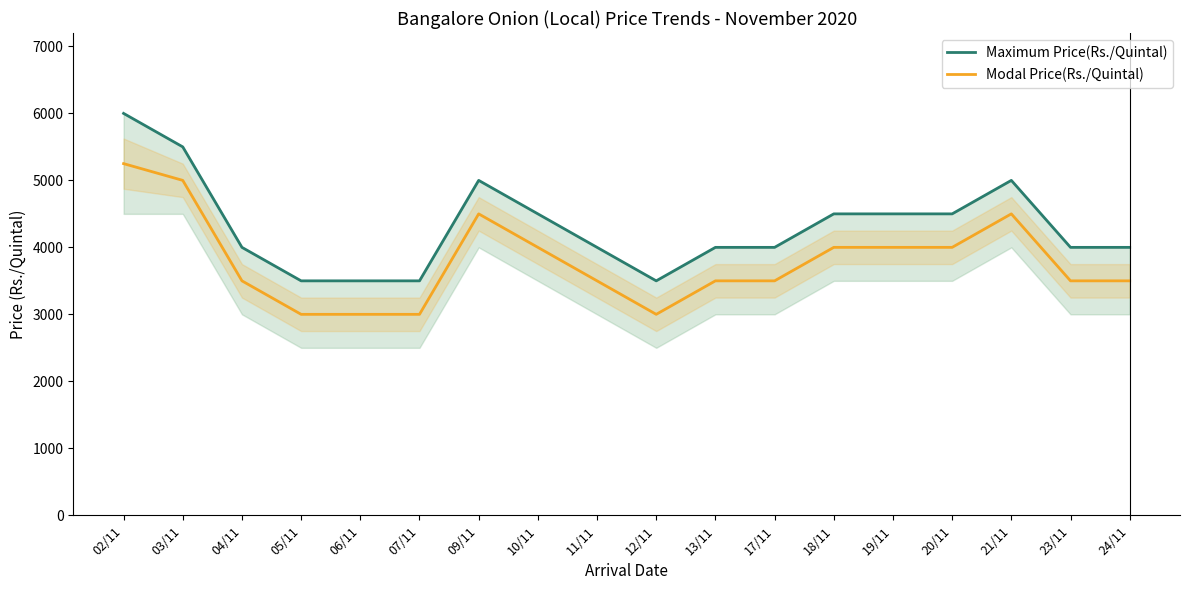

Is it true that Maximum Price(Rs./Quintal) equals 2593 at 23/11?

False